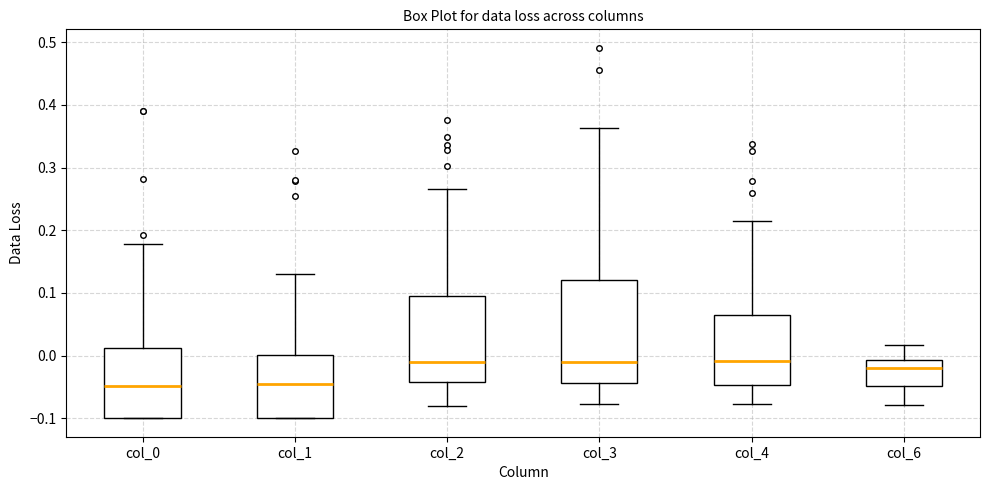

Reading left to right, transcribe this box plot: for each box, give where its median line is, the range the box spans, and where its two whiskers end, as read against the y-axis. The values are not printed on the chart, so give them approximately, as read against the axis.

col_0: median -0.05, box -0.10 to 0.01, whiskers -0.10 to 0.18
col_1: median -0.05, box -0.10 to 0.00, whiskers -0.10 to 0.13
col_2: median -0.01, box -0.04 to 0.09, whiskers -0.08 to 0.27
col_3: median -0.01, box -0.04 to 0.12, whiskers -0.08 to 0.36
col_4: median -0.01, box -0.05 to 0.06, whiskers -0.08 to 0.22
col_6: median -0.02, box -0.05 to -0.01, whiskers -0.08 to 0.02